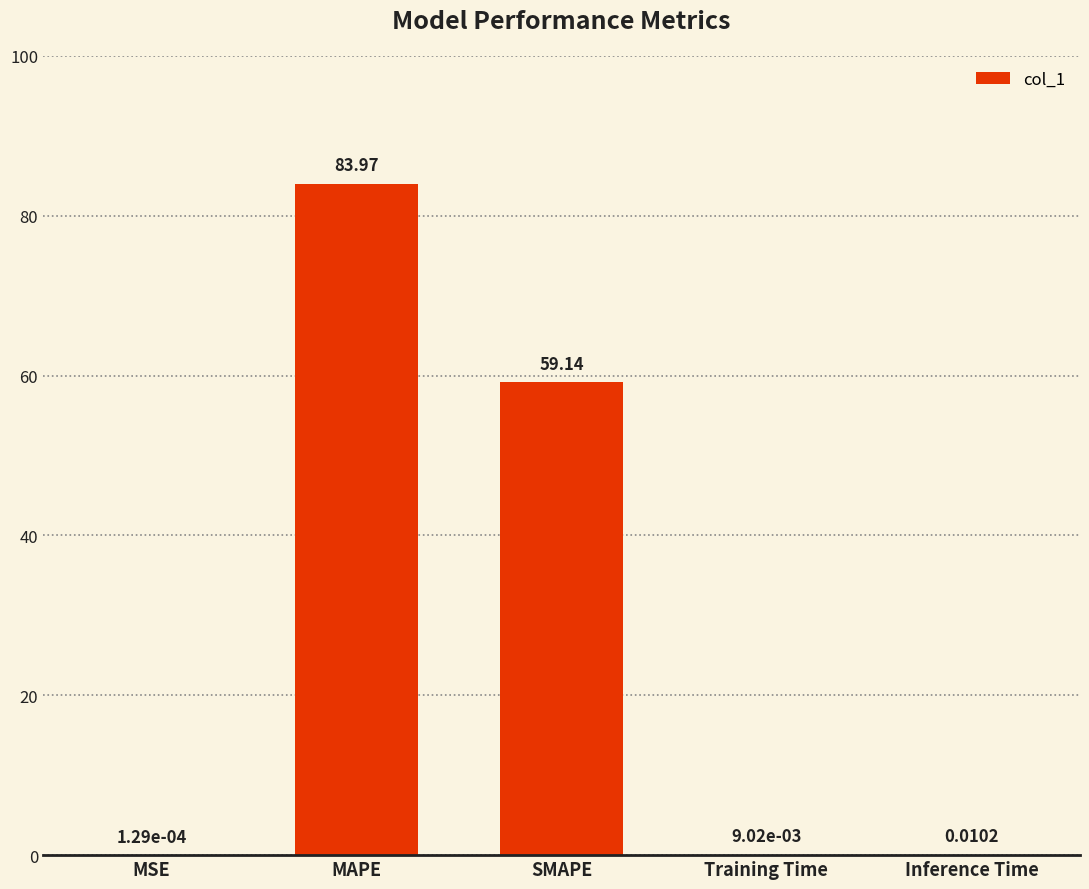

Between MAPE and MSE, which is larger?

MAPE